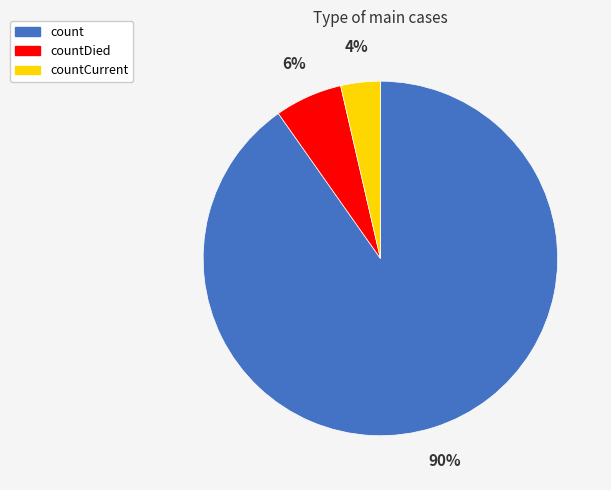

Rank the categories by value from highest to lowest.

count, countDied, countCurrent